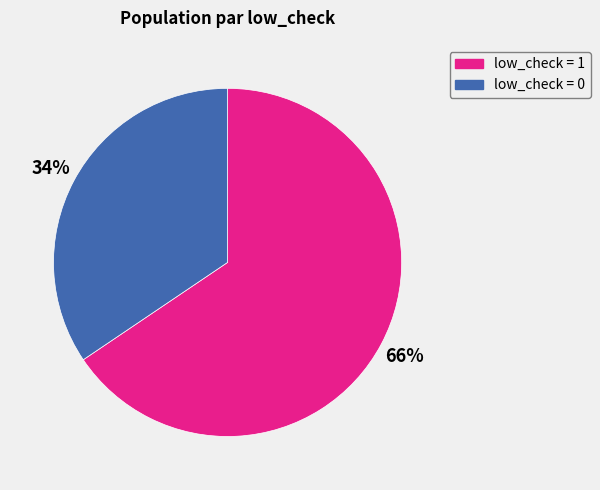

To the nearest percent, what is the combined percentage of low_check = 0 and low_check = 1?

100%